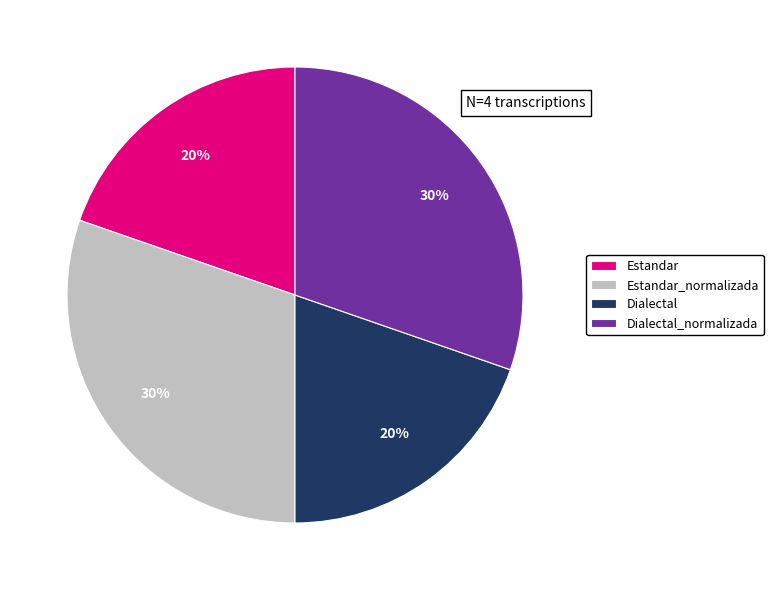

Is there any slice that represents more than half of the pie?

No